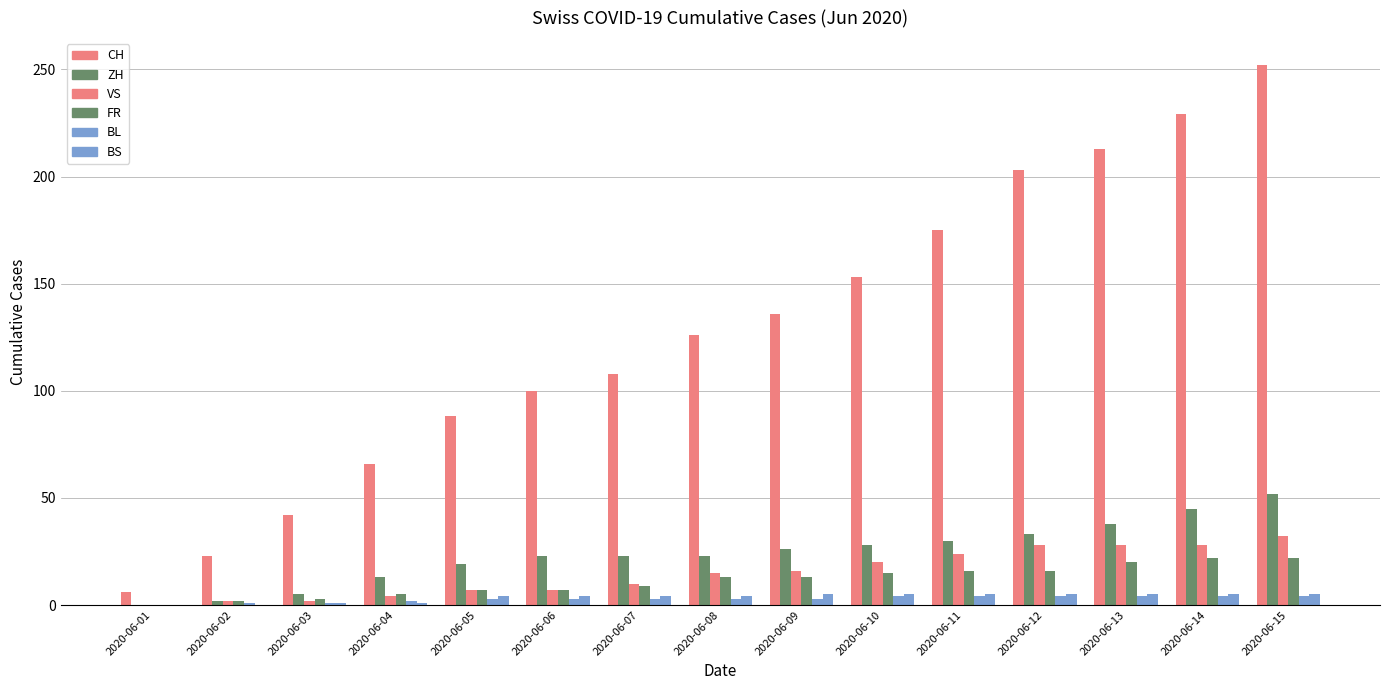

What is the value of the CH bar at the 1st from the left?

6